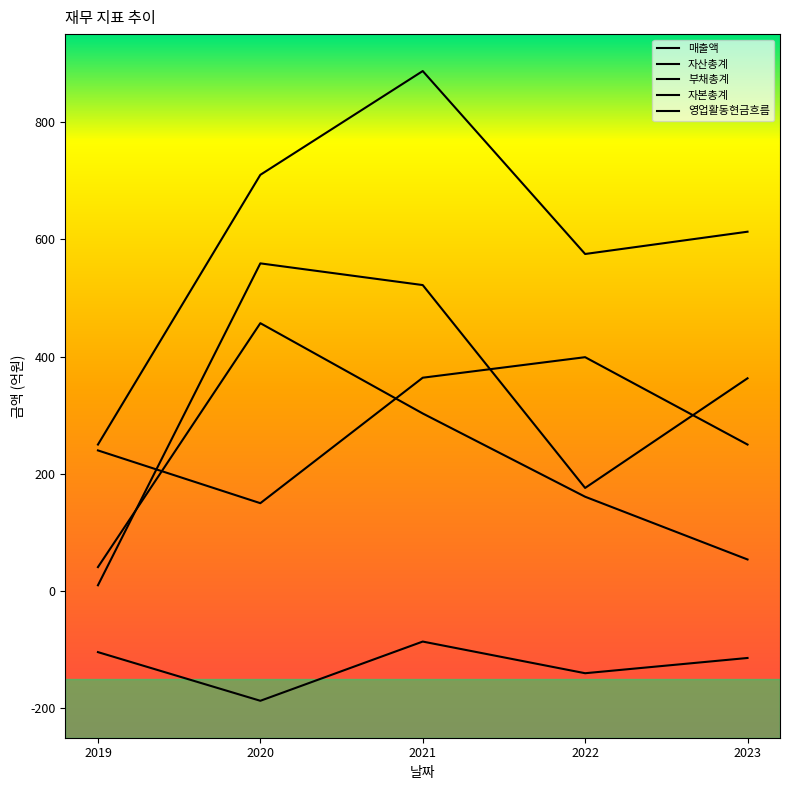

Reading left to right, extract all data points from this chart.

매출액: 41	457	303	161	54
자산총계: 250	710	887	575	613
부채총계: 240	150	364	399	250
자본총계: 10	559	522	176	363
영업활동현금흐름: -104	-187	-86	-140	-114